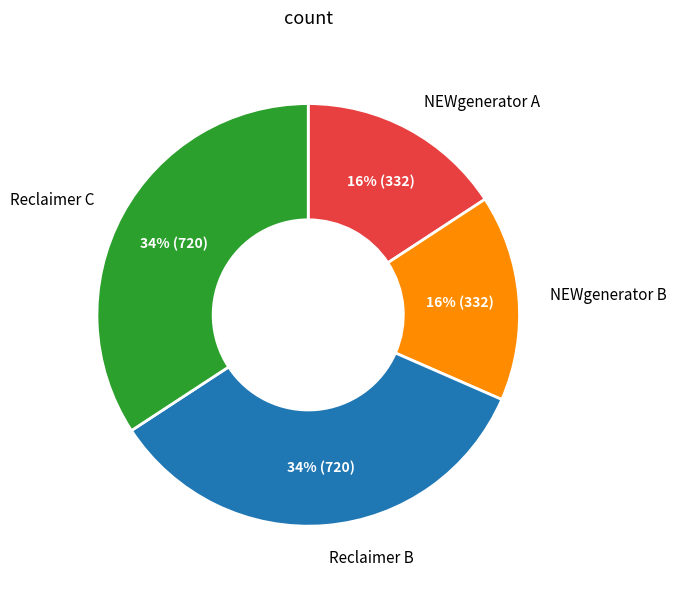

To the nearest percent, what is the combined percentage of Reclaimer B and NEWgenerator B?

50%